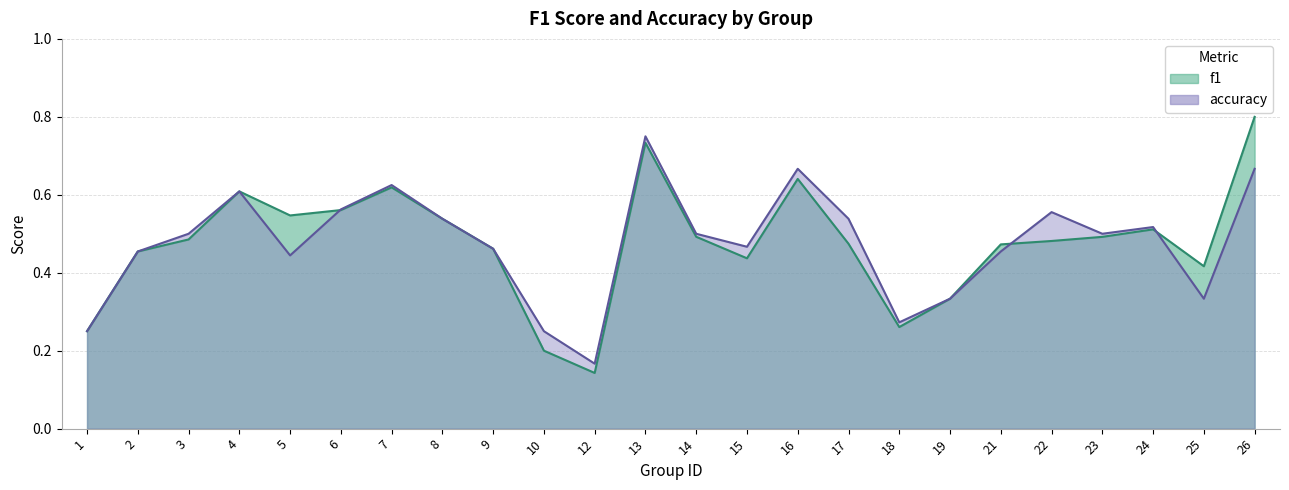

Where is f1 nearest to the value 0?

12